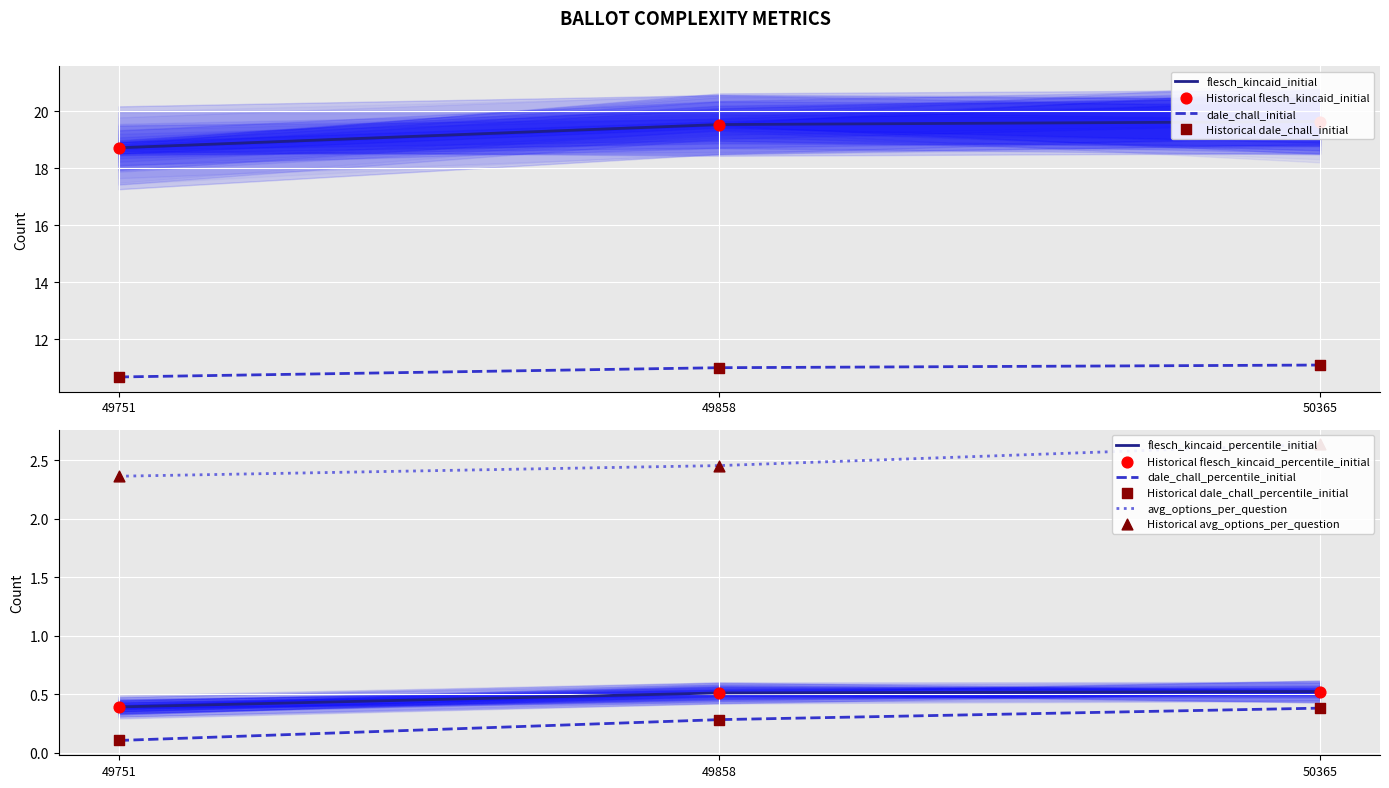

Which series contains the highest Y value?

flesch_kincaid_initial